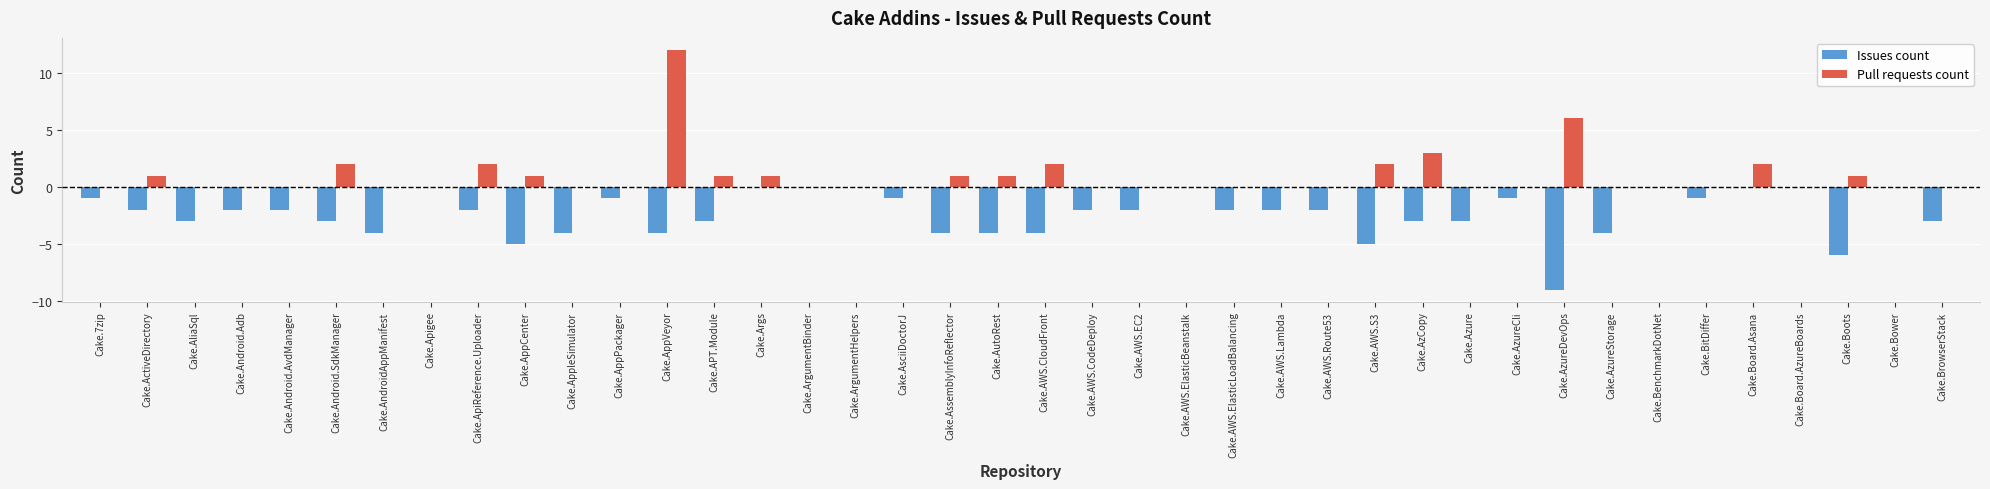

Which category has the highest value across all series?

Cake.AppVeyor